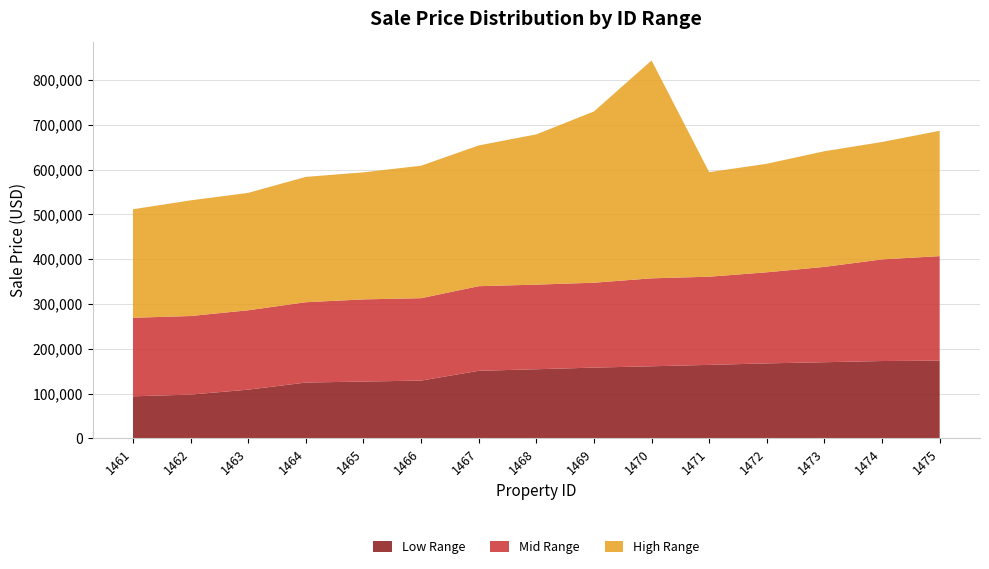

Reading left to right, extract all data points from this chart.

Low Range: 1461=93741.9	1462=97578.1	1463=108635.9	1464=124487.6	1465=126724.2	1466=128854.5	1467=150728.0	1468=154185.7	1469=157855.6	1470=160836.2	1471=163934.4	1472=167298.0	1473=169881.2	1474=172555.9	1475=173364.4
Mid Range: 1461=175402.9	1462=175471.7	1463=177248.5	1464=179408.7	1465=183474.9	1466=184039.2	1467=188948.8	1468=188981.2	1469=189582.3	1470=196388.5	1471=196939.0	1472=203416.9	1473=212876.8	1474=226958.7	1475=233446.7
High Range: 1461=242352.8	1462=258286.5	1463=262197.0	1464=279860.8	1465=283730.4	1466=295824.3	1467=314364.4	1468=335531.0	1469=382443.2	1470=486577.5	1471=233446.7	1472=242352.8	1473=258286.5	1474=262197.0	1475=279860.8